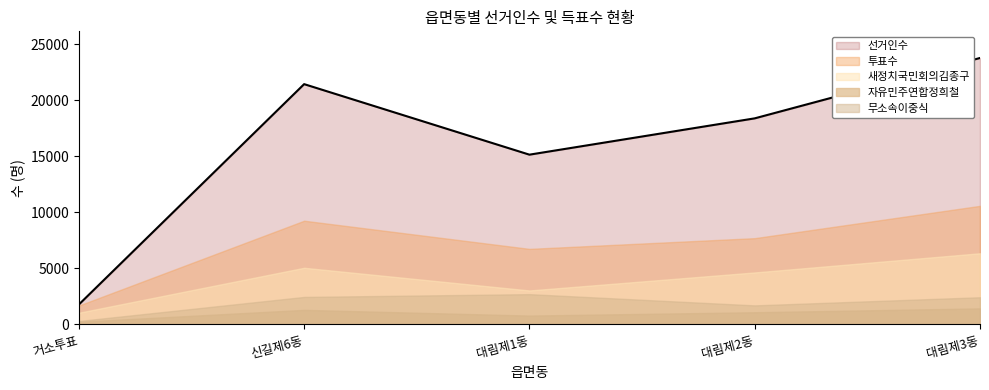

Which series has the largest total across all categories?

선거인수